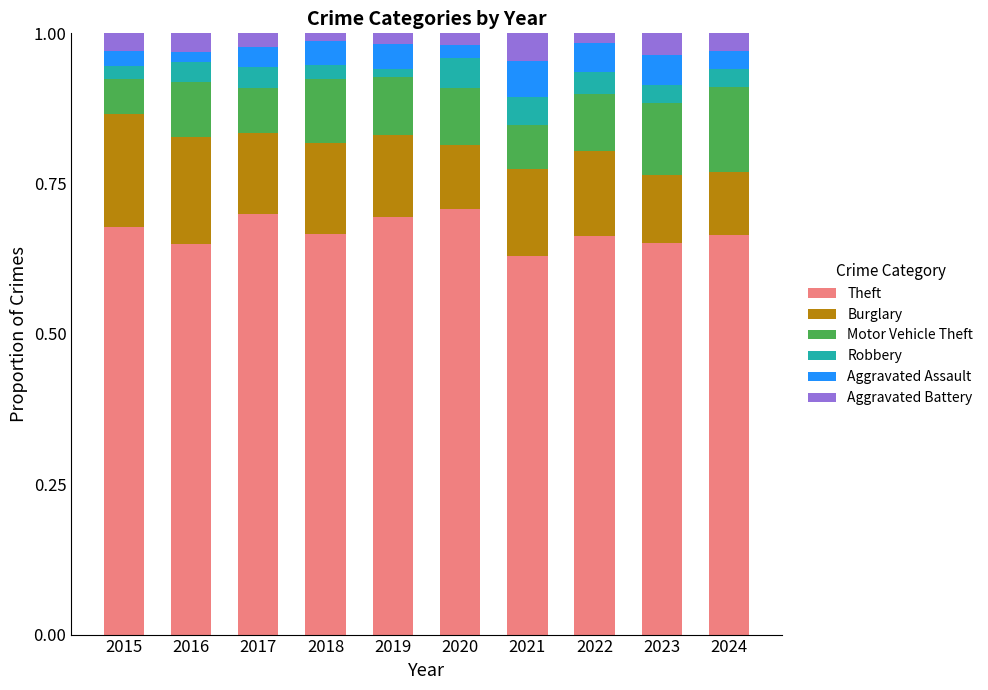

Does the chart contain any negative values?

No